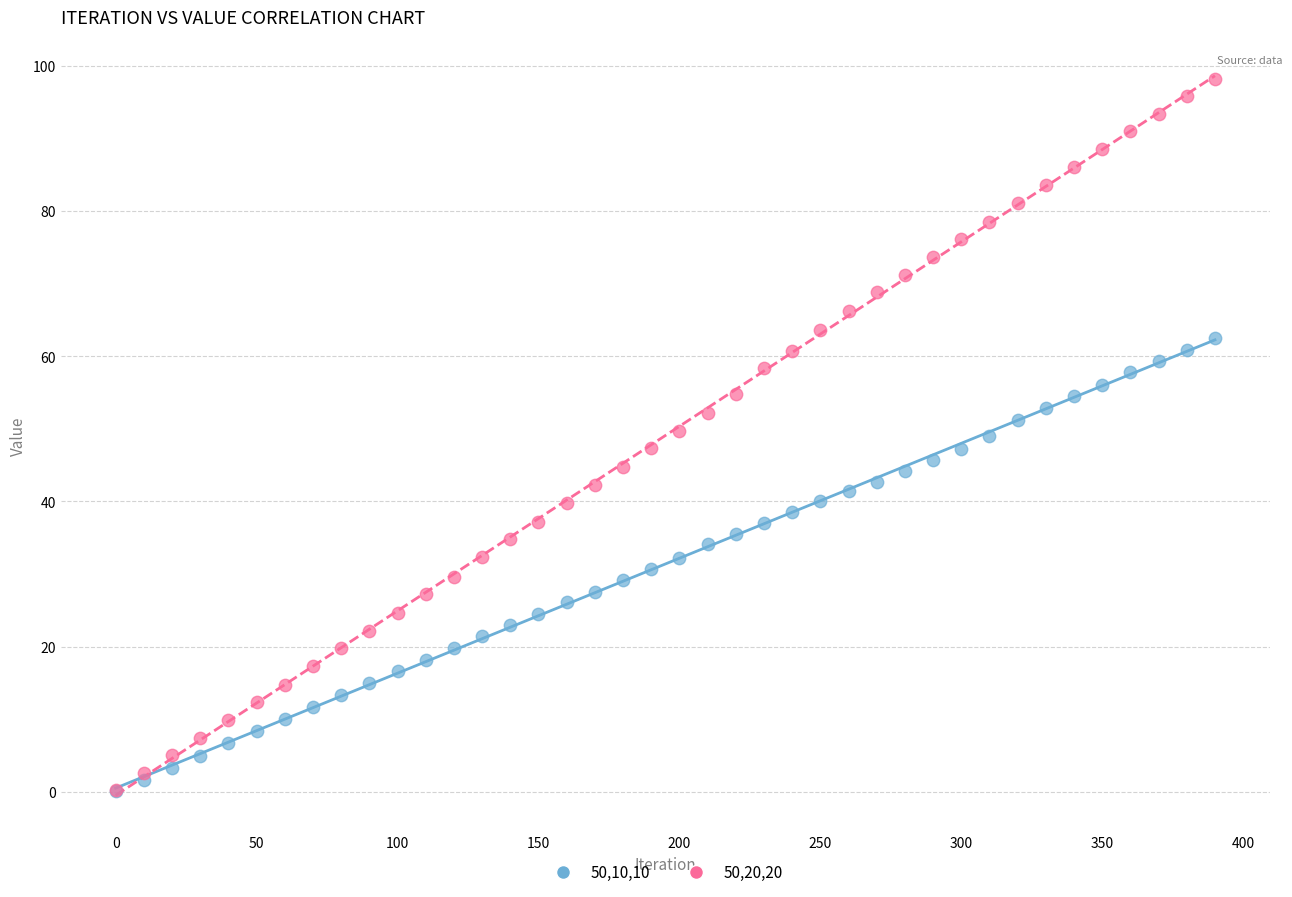

Which series has the largest Y range (max minus min)?

50,20,20